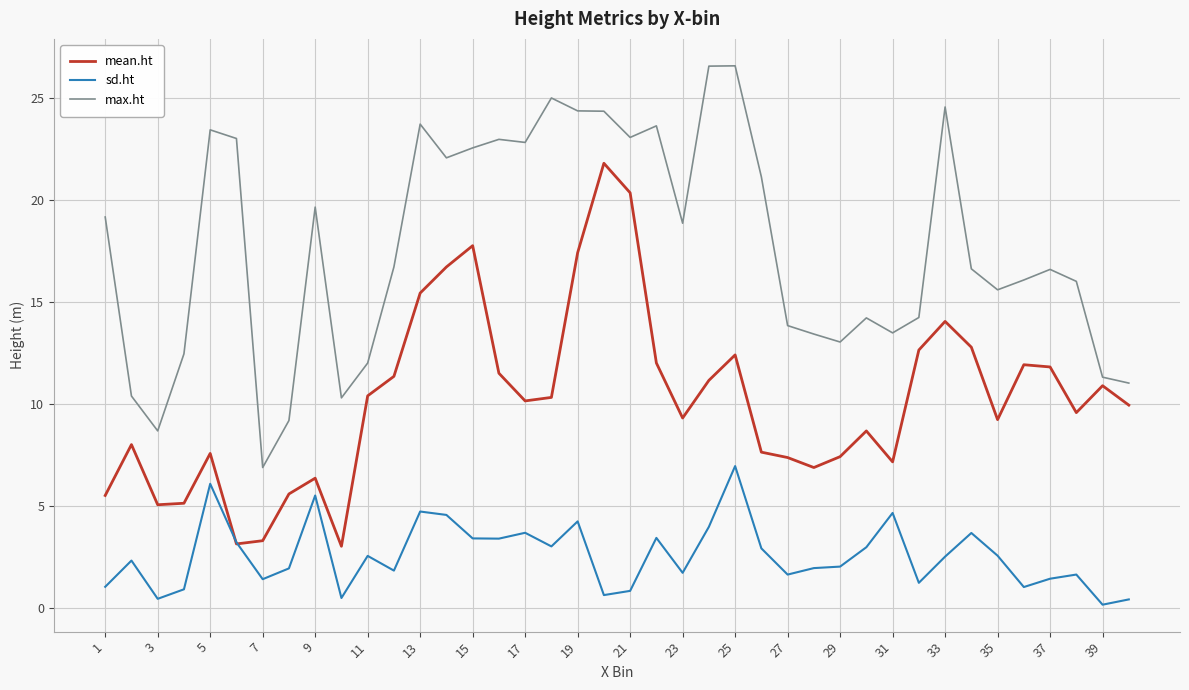

What is the minimum value for max.ht?

6.9